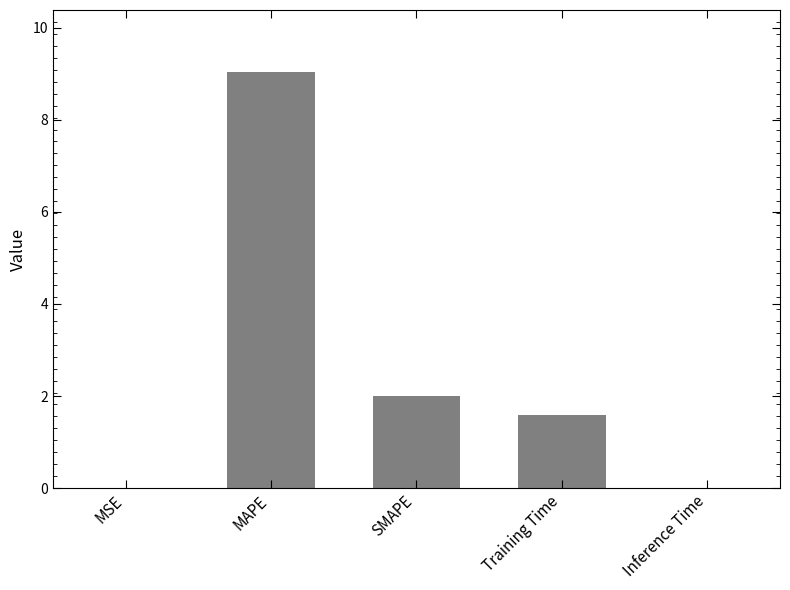

At which label does the data first exceed 1?

MAPE